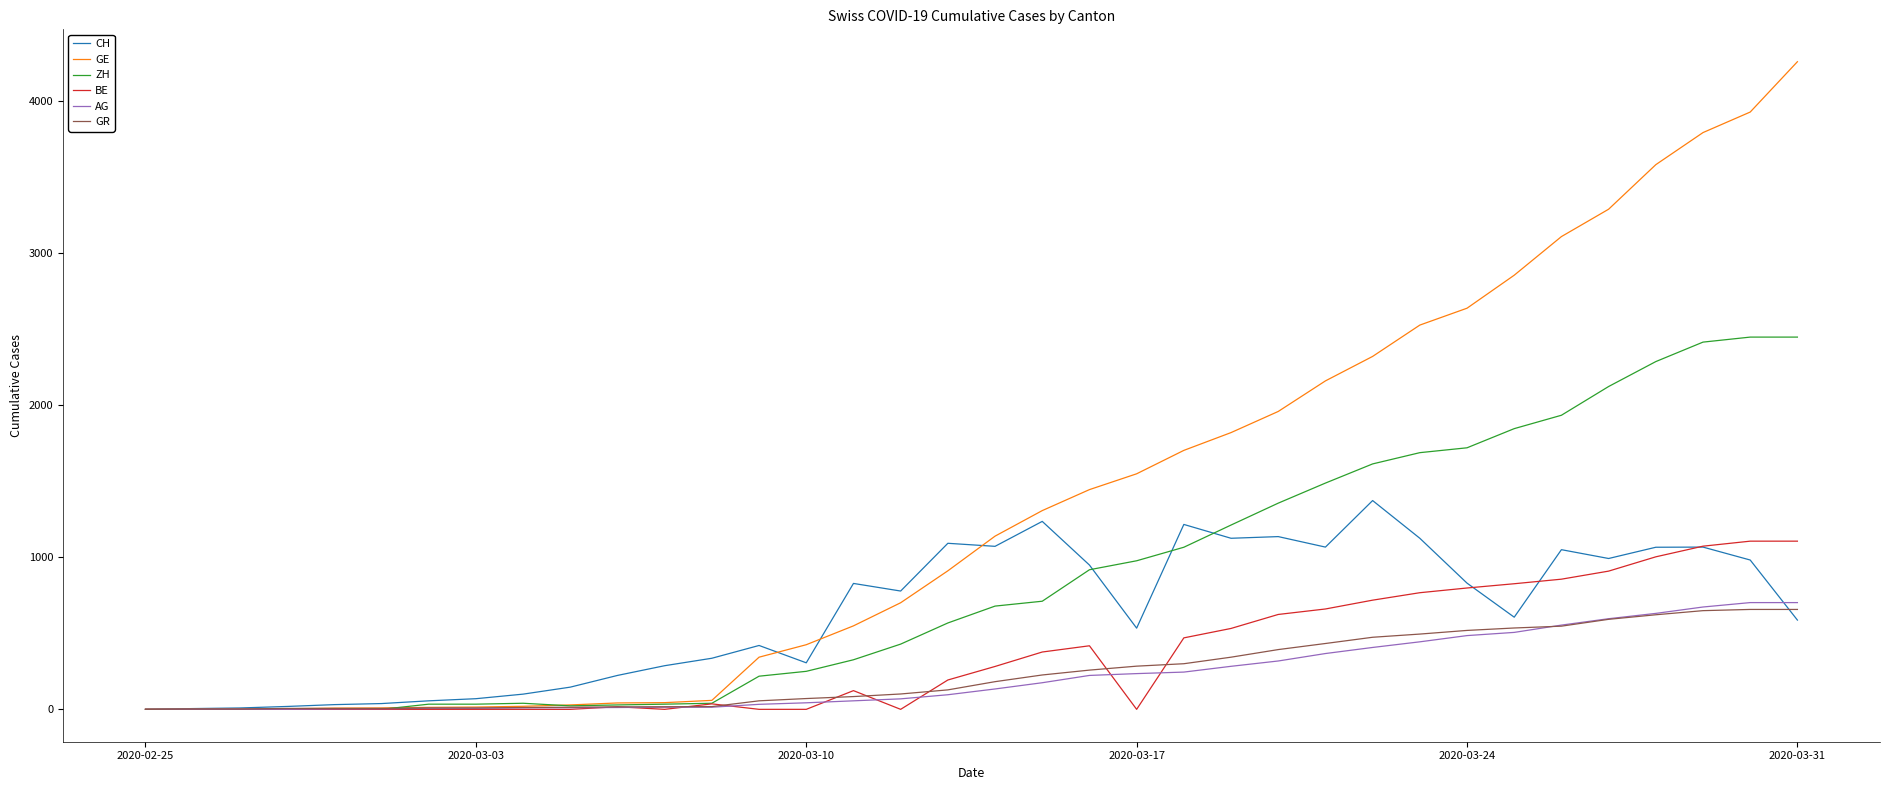

Which series has the largest range (max minus min)?

GE